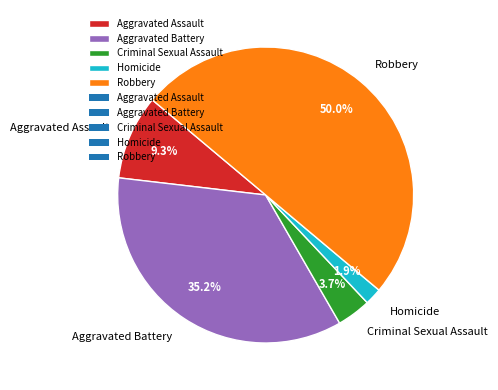

To the nearest percent, what is the difference between the largest and smallest slice percentages?

48%